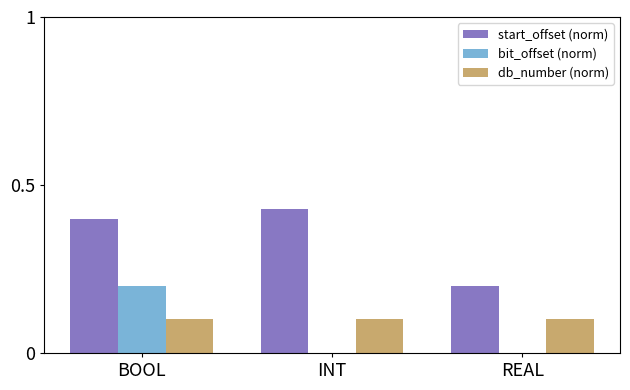

How many groups of bars are there?

3